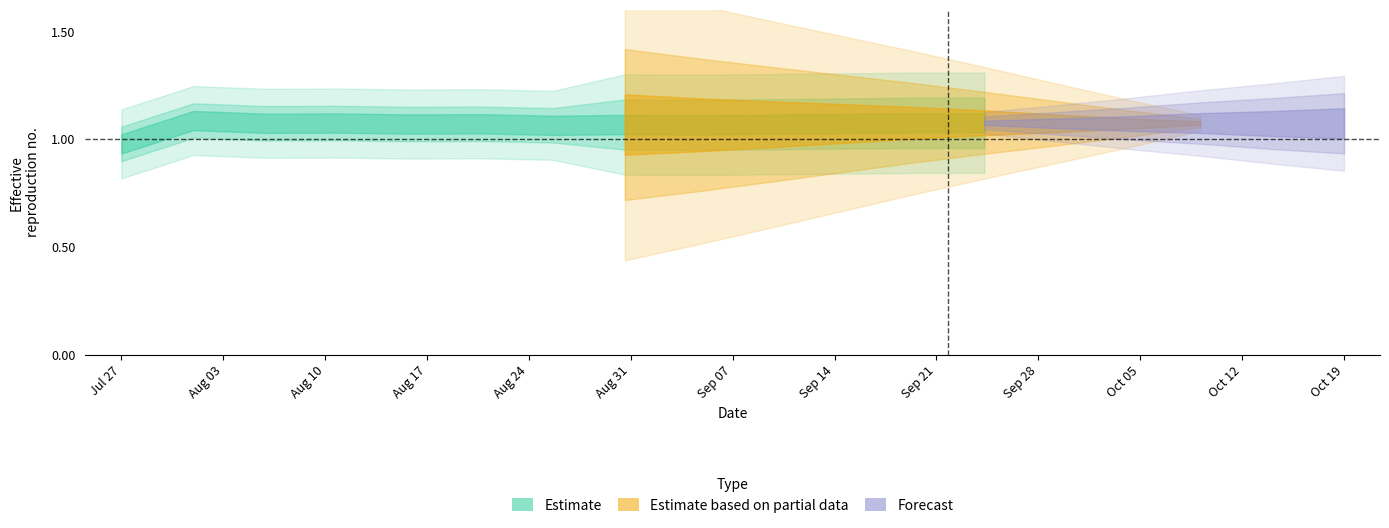

Does the chart have visible grid lines?

No